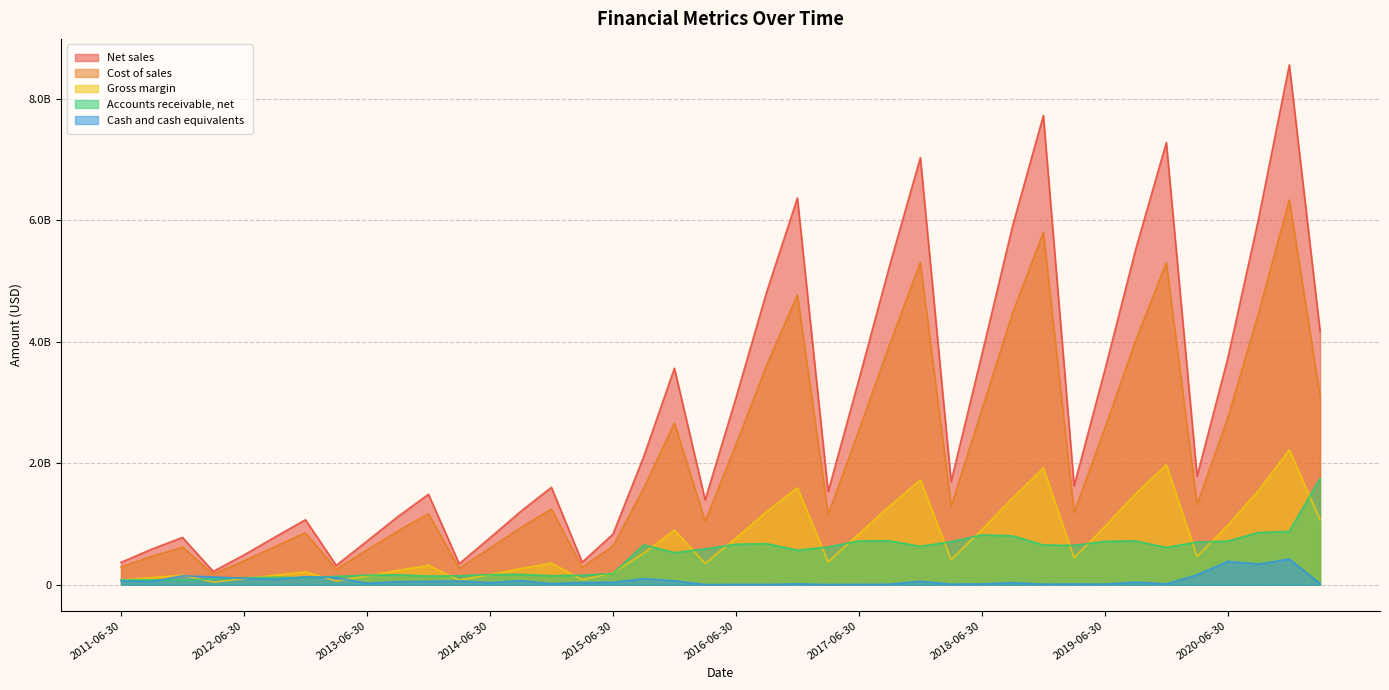

At which category does Accounts receivable, net reach its first local peak?

2011-09-30